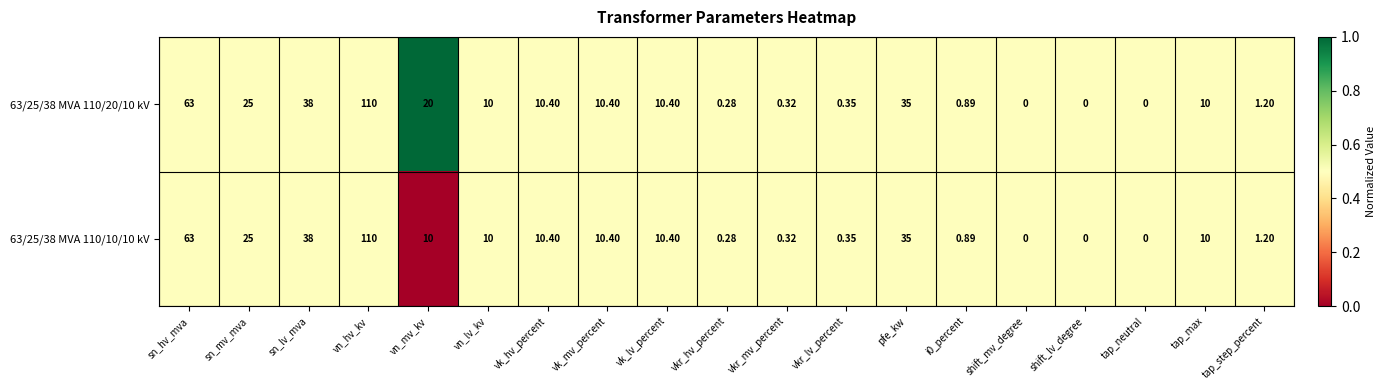

Is the value of 63/25/38 MVA 110/20/10 kV at tap_max greater than the value of 63/25/38 MVA 110/10/10 kV at vkr_hv_percent?

Yes